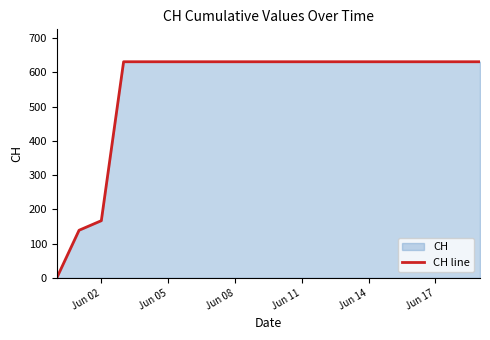

What is the average value?

552